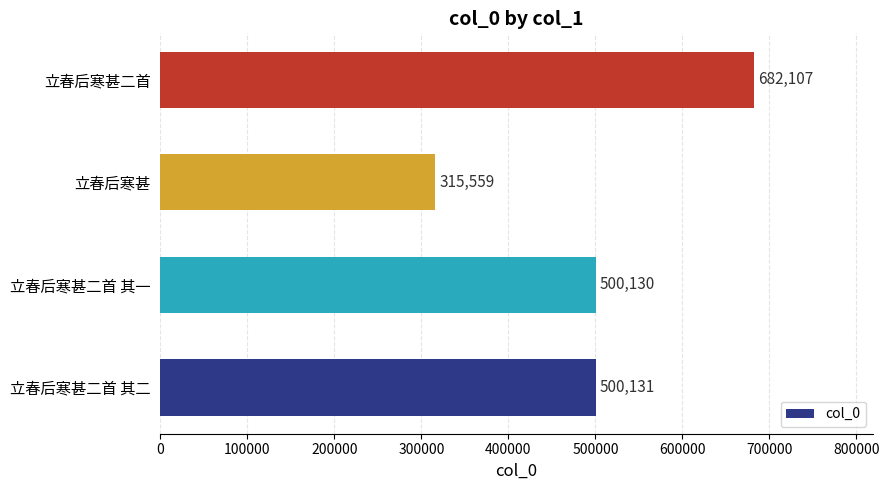

The chart shows a value of 813833 at 立春后寒甚二首 其一. True or false?

False